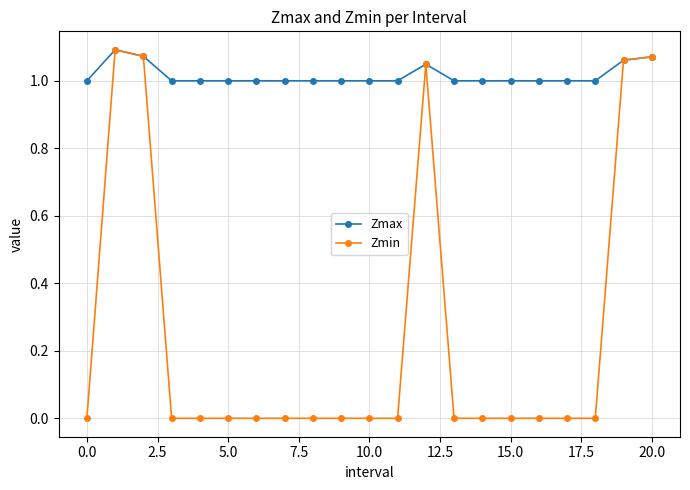

Which series has the widest spread of values?

Zmin